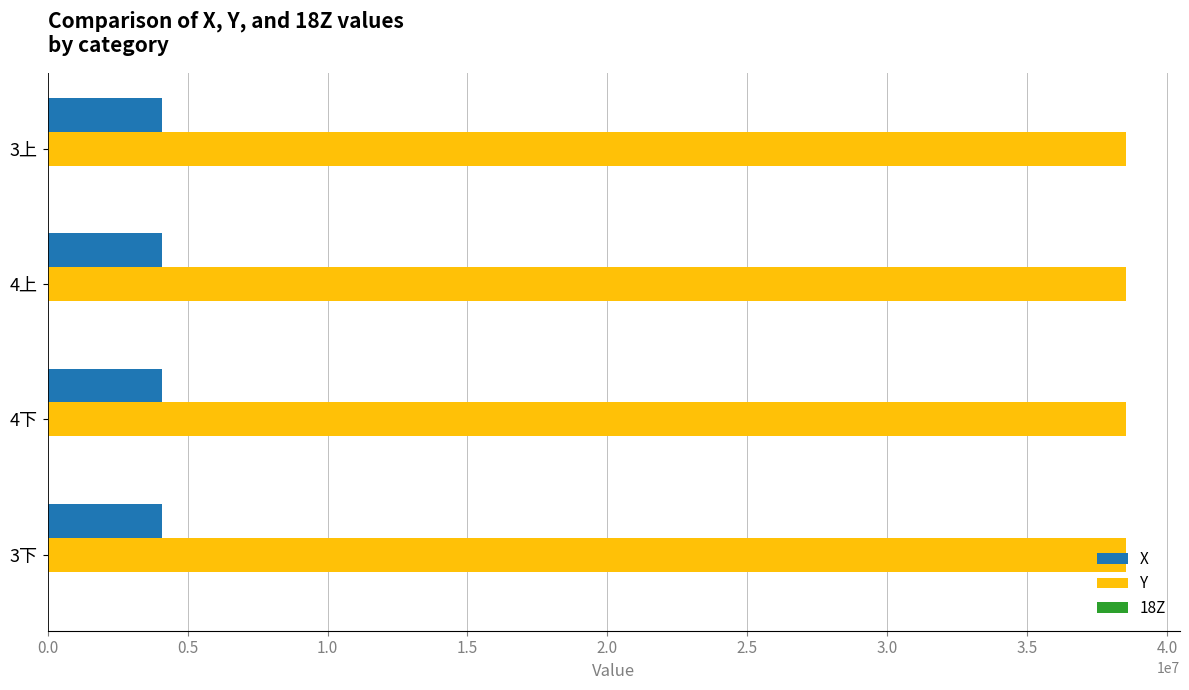

What is the highest value of the X series?

4094020.0